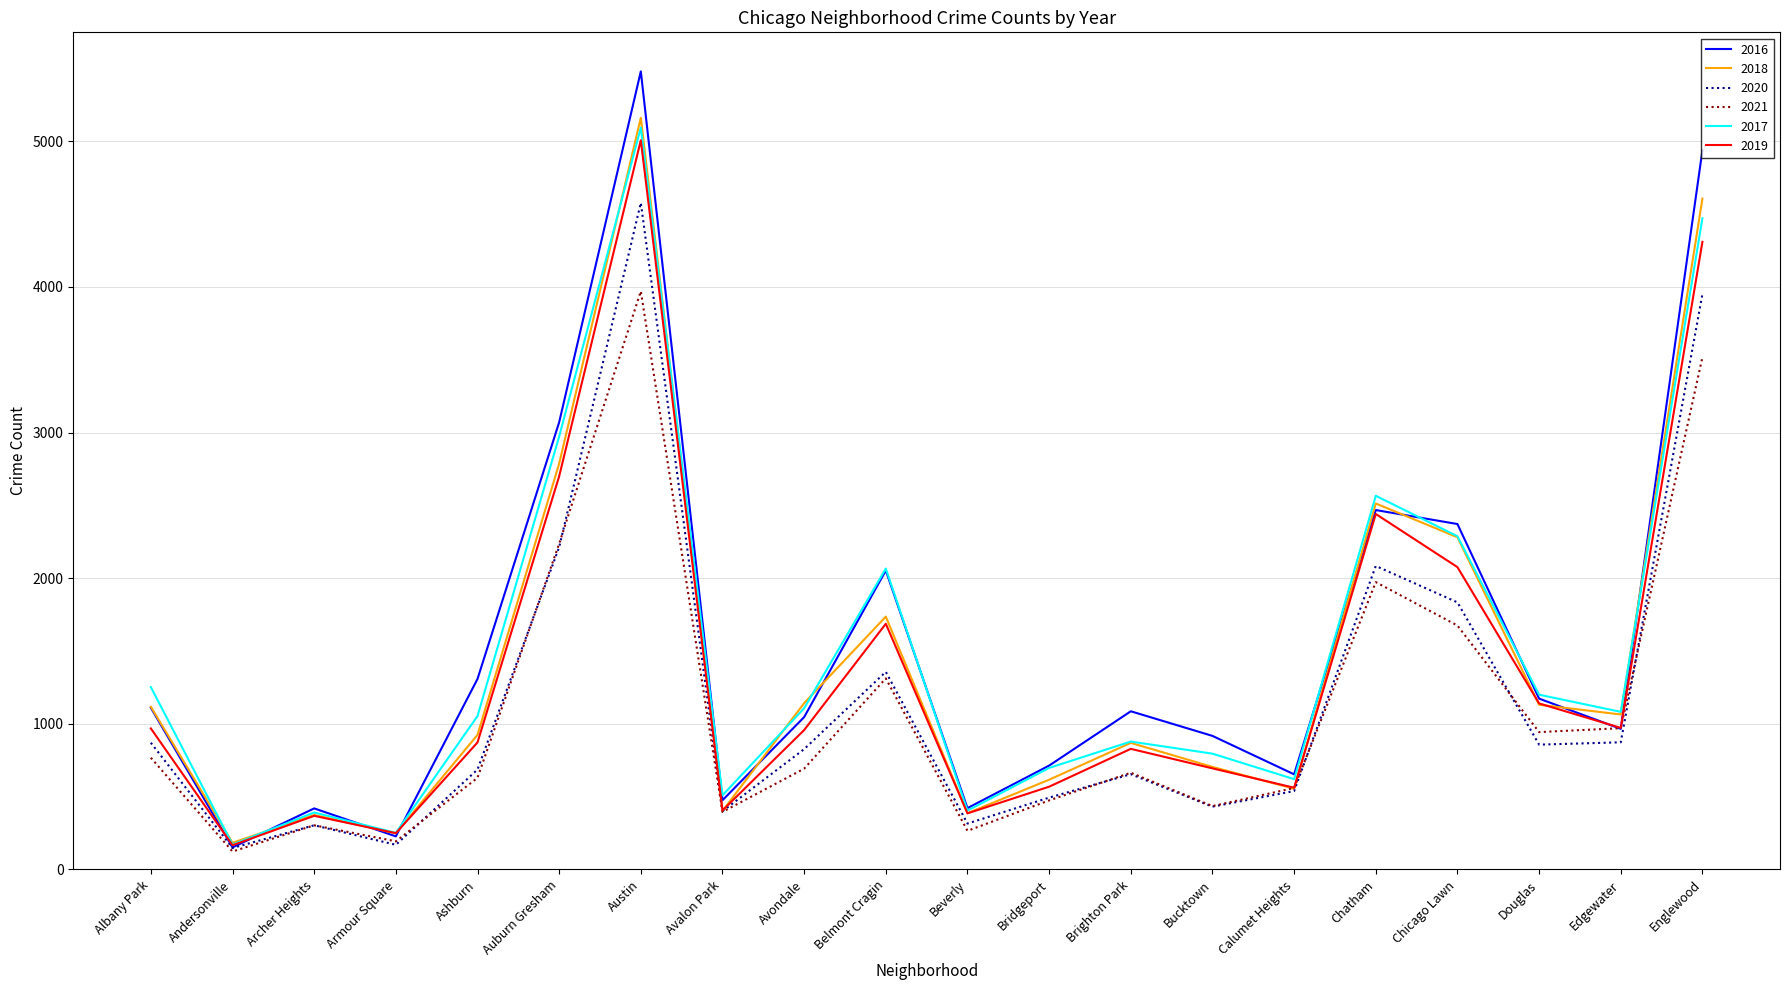

What is the sum of all 2016 values?

31048